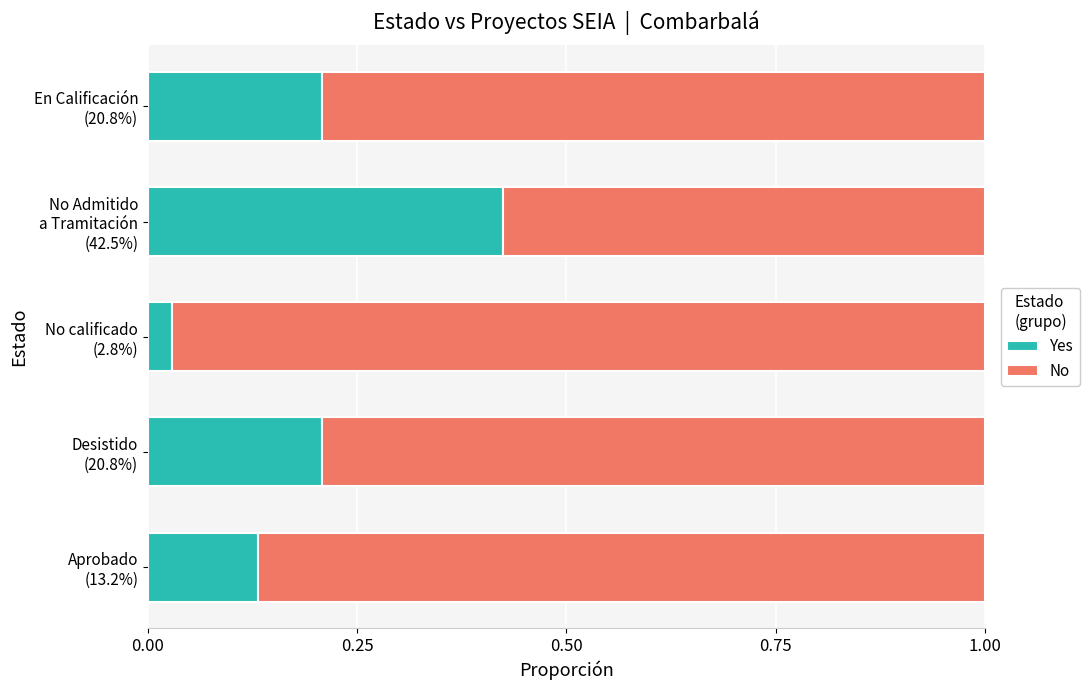

What is the difference between the maximum and second lowest values in the Yes series?

0.3